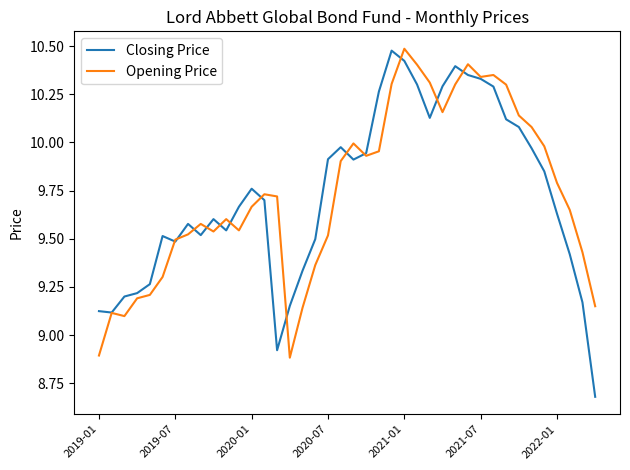

Which series has the largest range (max minus min)?

Closing Price